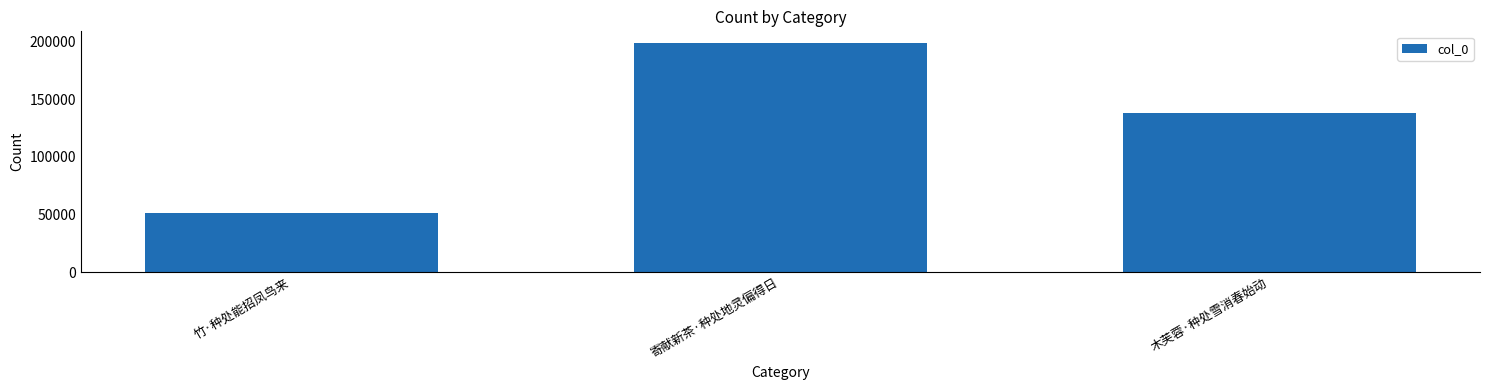

What is the smallest value displayed?

51091